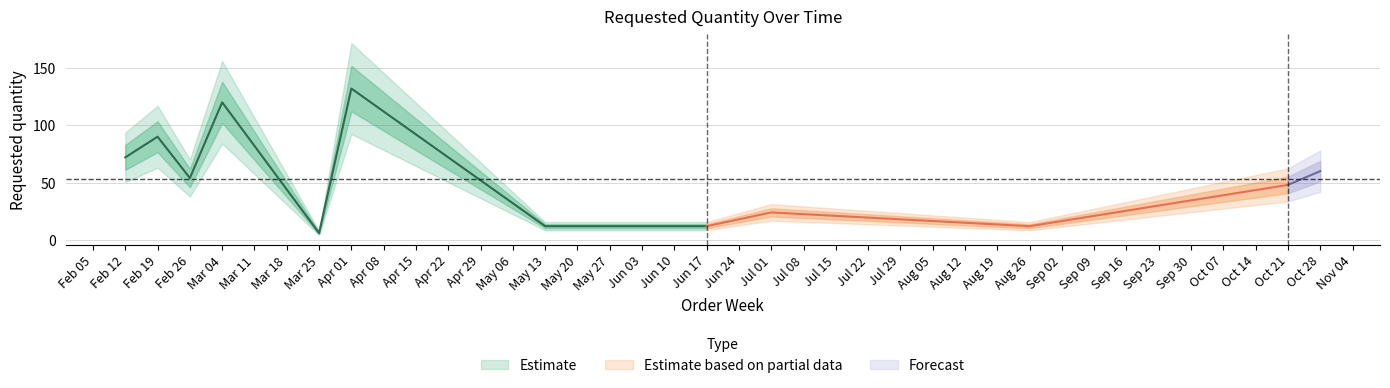

Reading left to right, extract all data points from this chart.

72	90	54	120	6	132	12	12	24	12	48	60